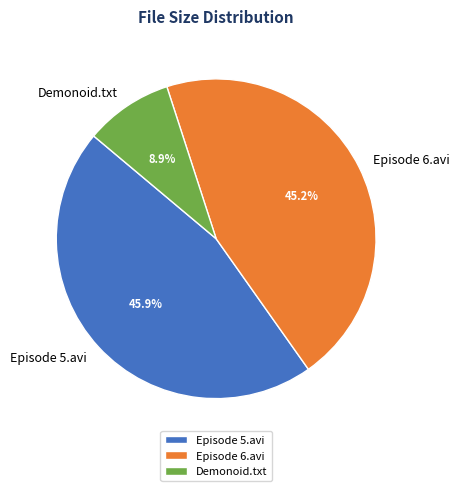

How many segments does this pie chart have?

3